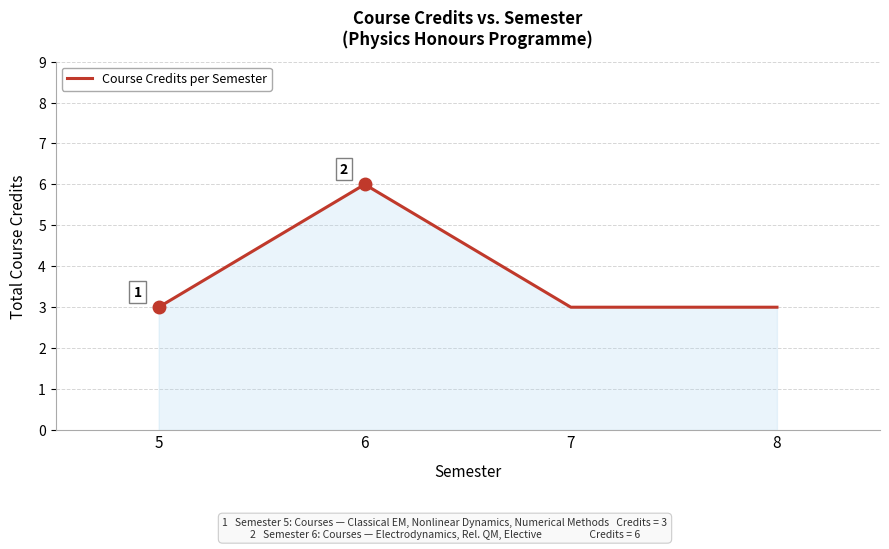

The chart shows a value of 1 at 8. True or false?

False